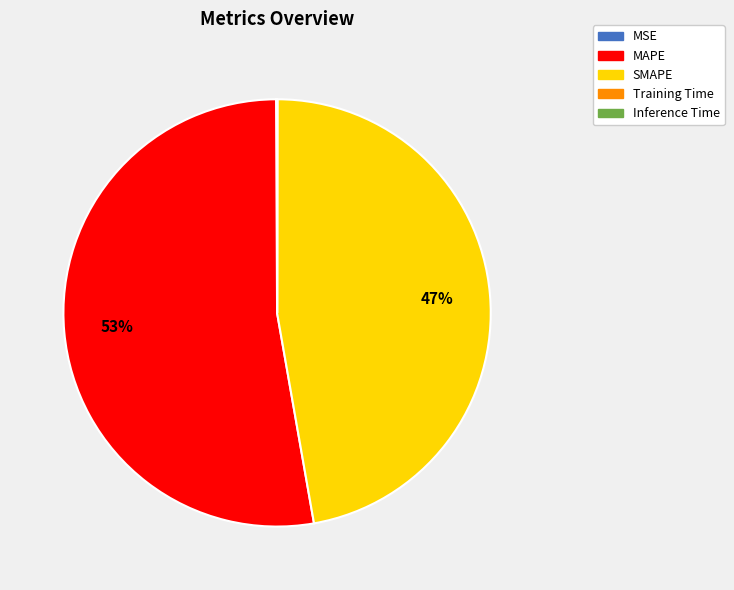

To the nearest percent, what is the average slice percentage?

20%